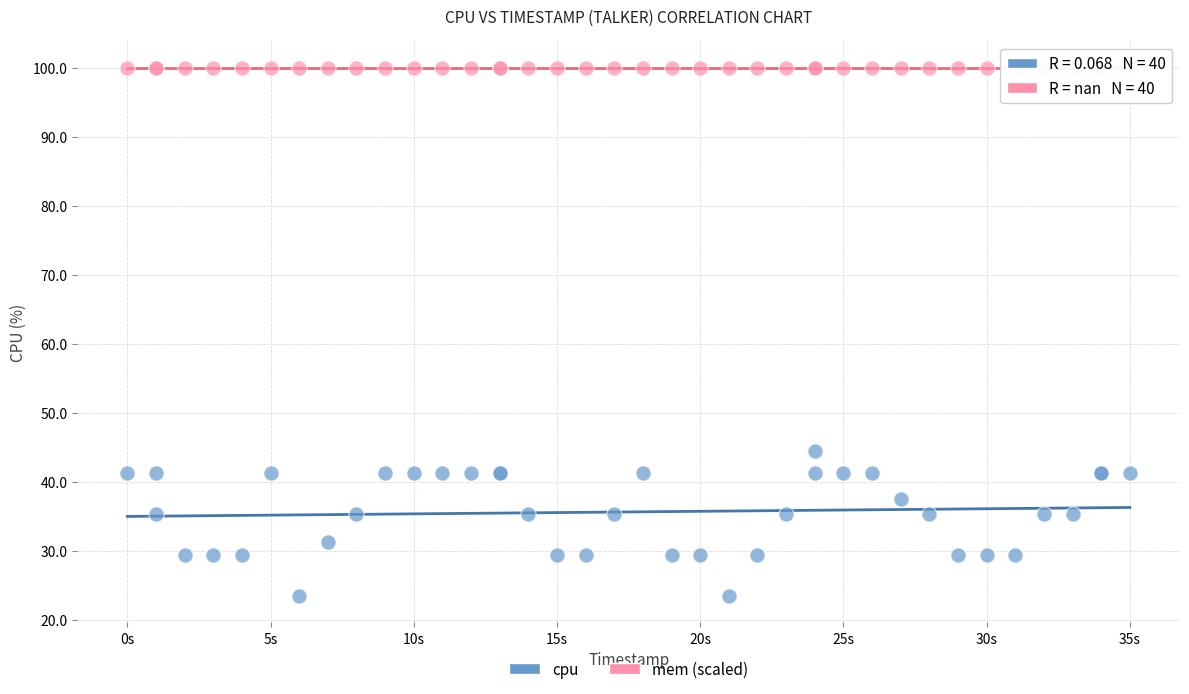

Which series reaches the minimum Y coordinate?

cpu